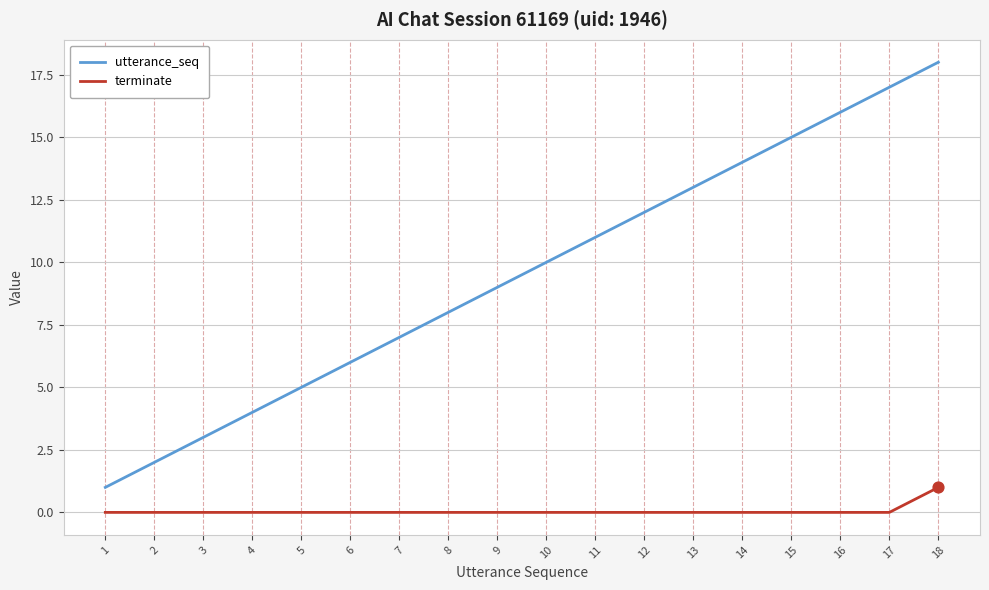

Which series changed the most between 11 and 14?

utterance_seq